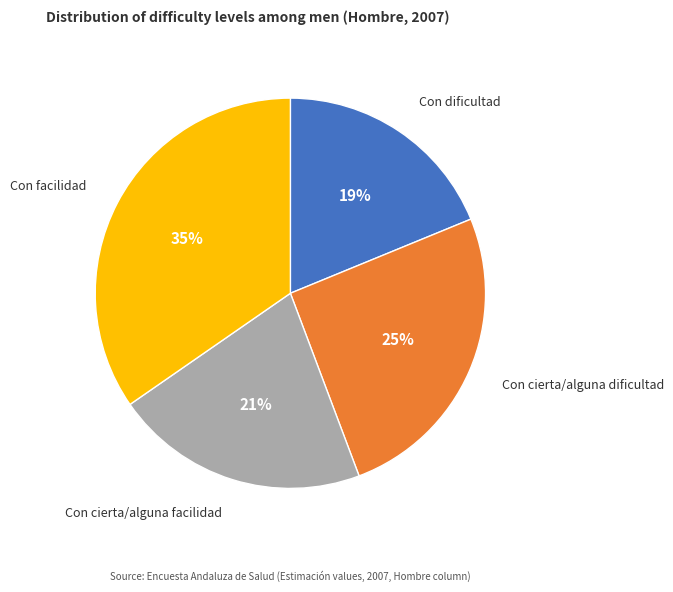

Rank the categories by value from highest to lowest.

Con facilidad, Con cierta/alguna dificultad, Con cierta/alguna facilidad, Con dificultad